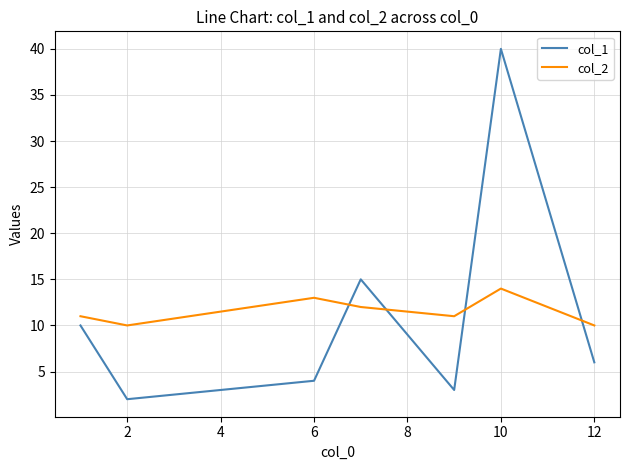

What is the difference between the maximum and second lowest values in the col_1 series?

37